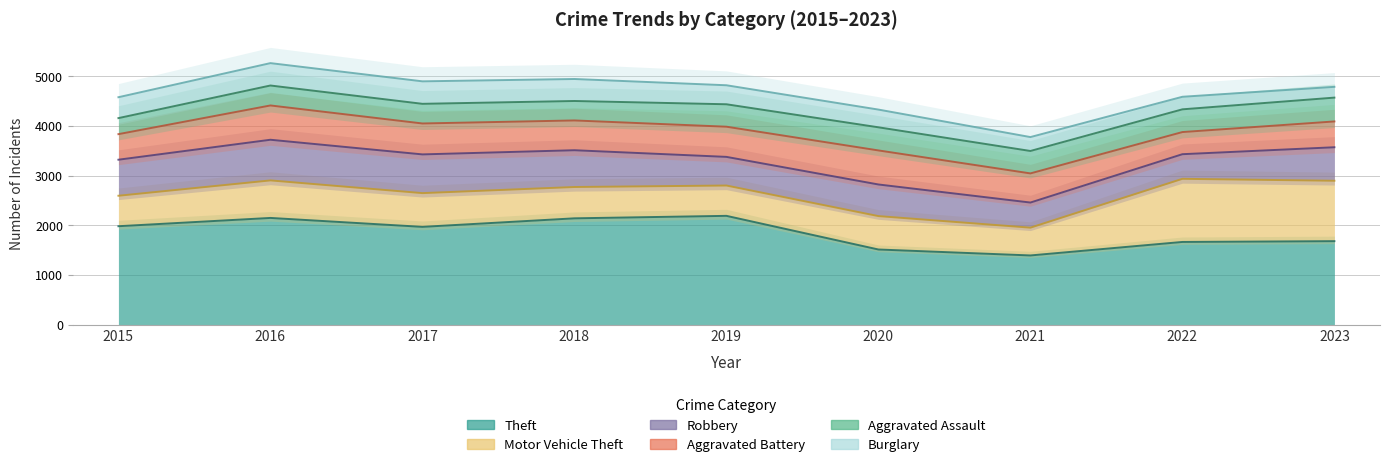

What are all the series names shown in the legend?

Theft, Motor Vehicle Theft, Robbery, Aggravated Battery, Aggravated Assault, Burglary